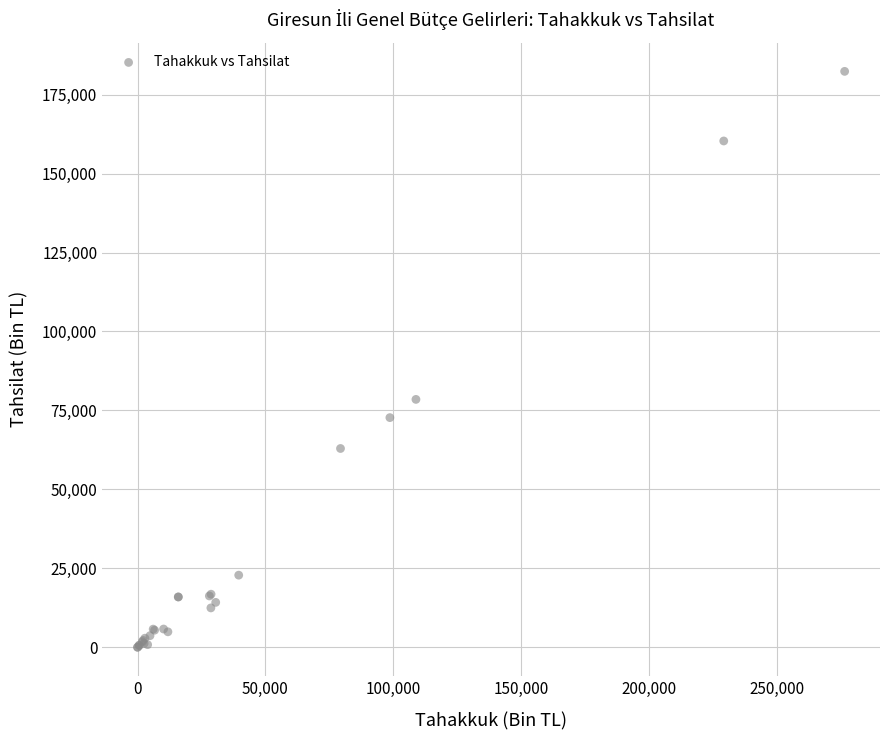

What Y value in the scatter plot is closest to 91190?

78499